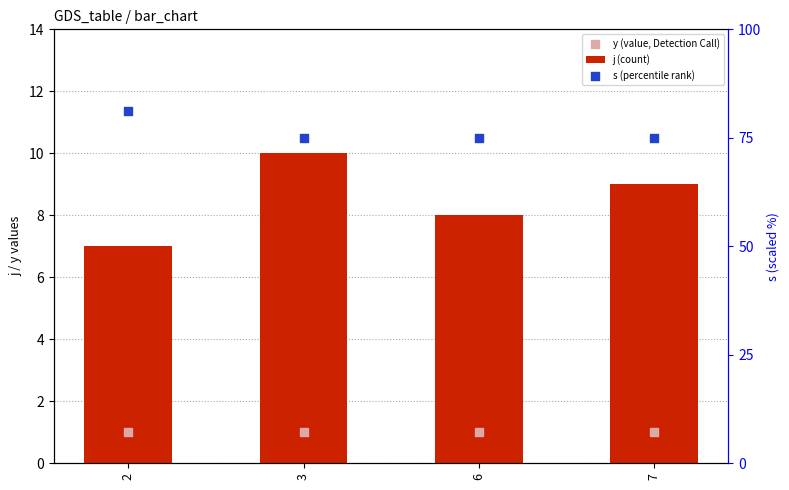

Which series has the largest total across all categories?

s (percentile rank)